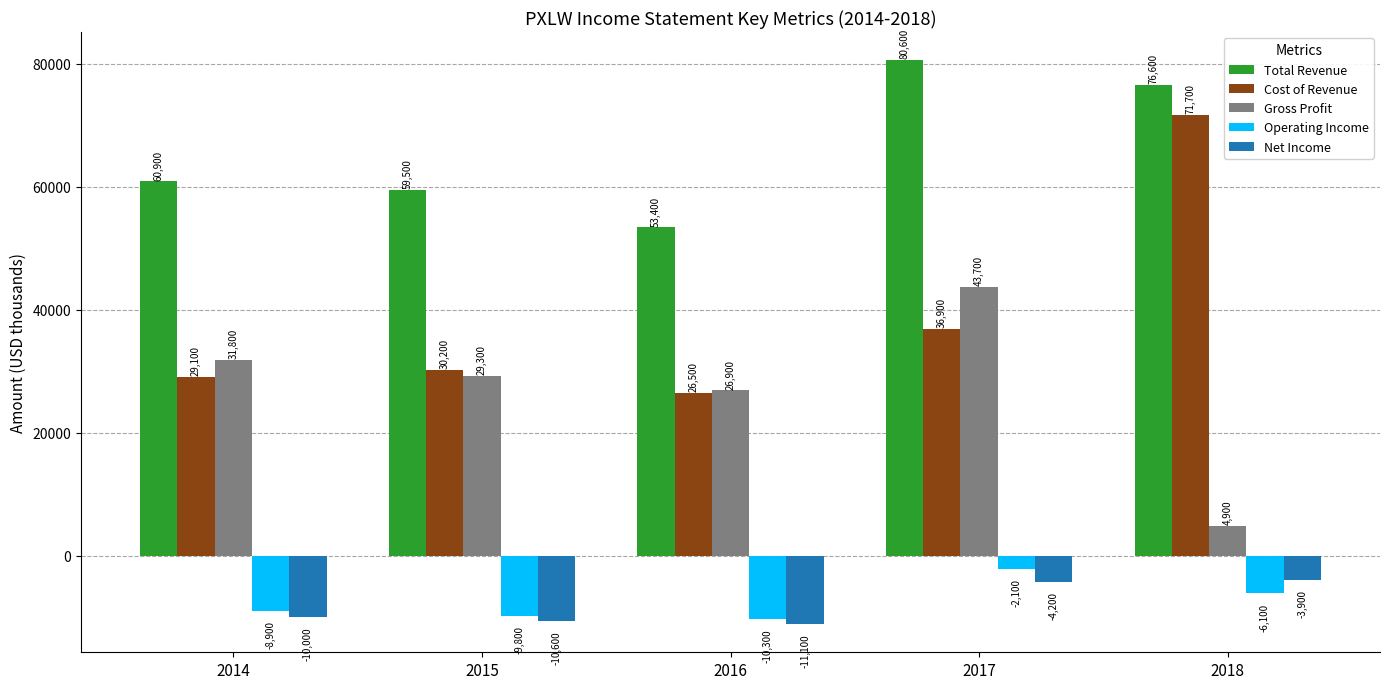

List the labels in order of Net Income value, smallest first.

2016, 2015, 2014, 2017, 2018